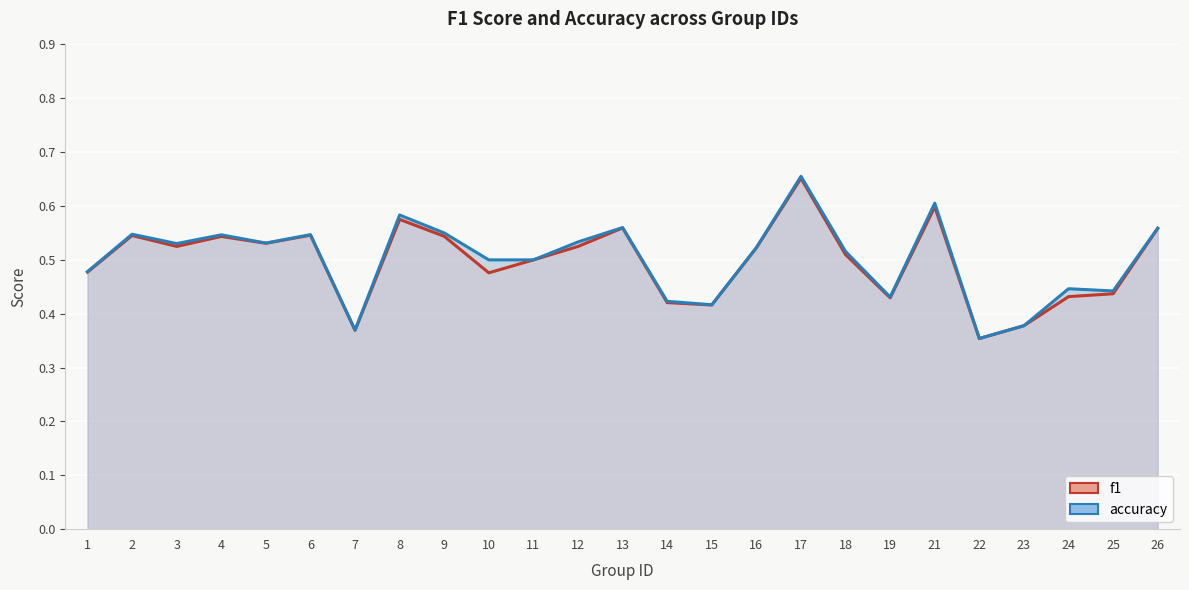

How many interior local valleys does the accuracy series have?

7